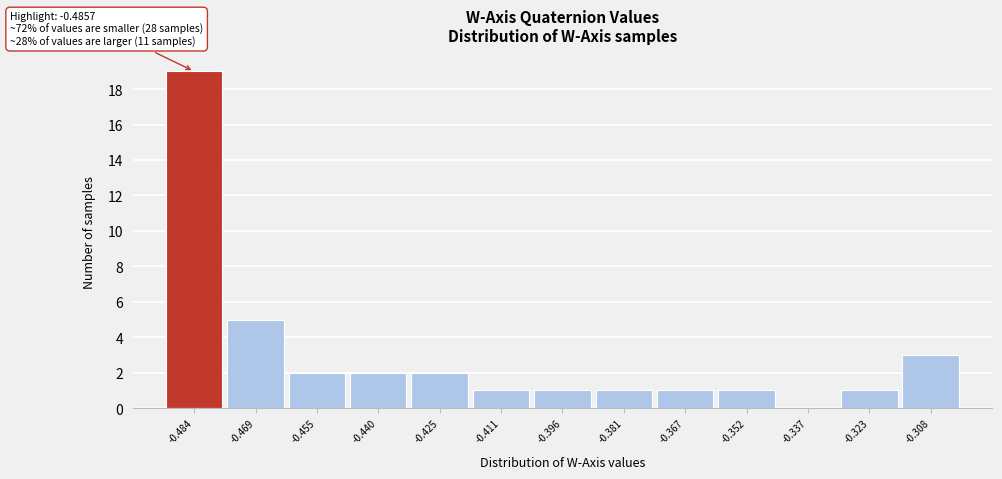

Which range on the x-axis has the tallest bar?

-0.492 to -0.476